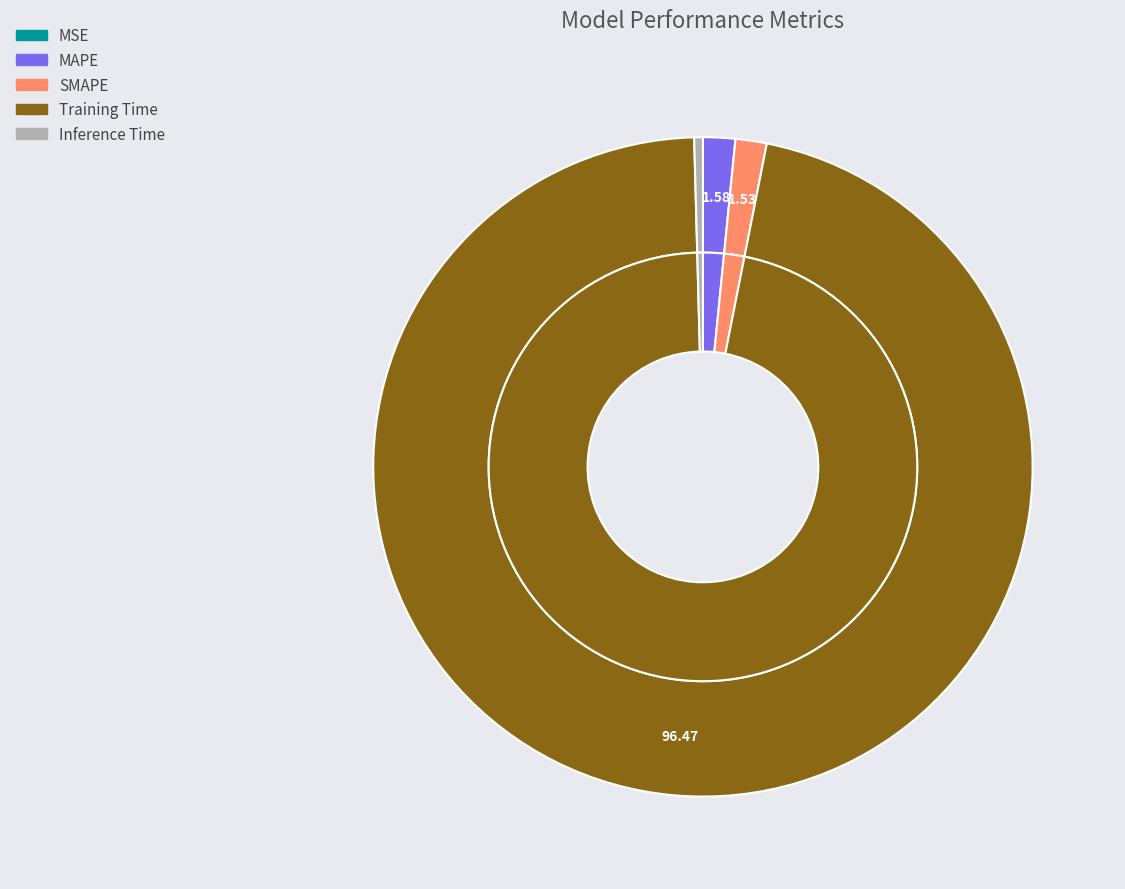

To the nearest percent, what is the difference between the largest and smallest slice percentages?

96%